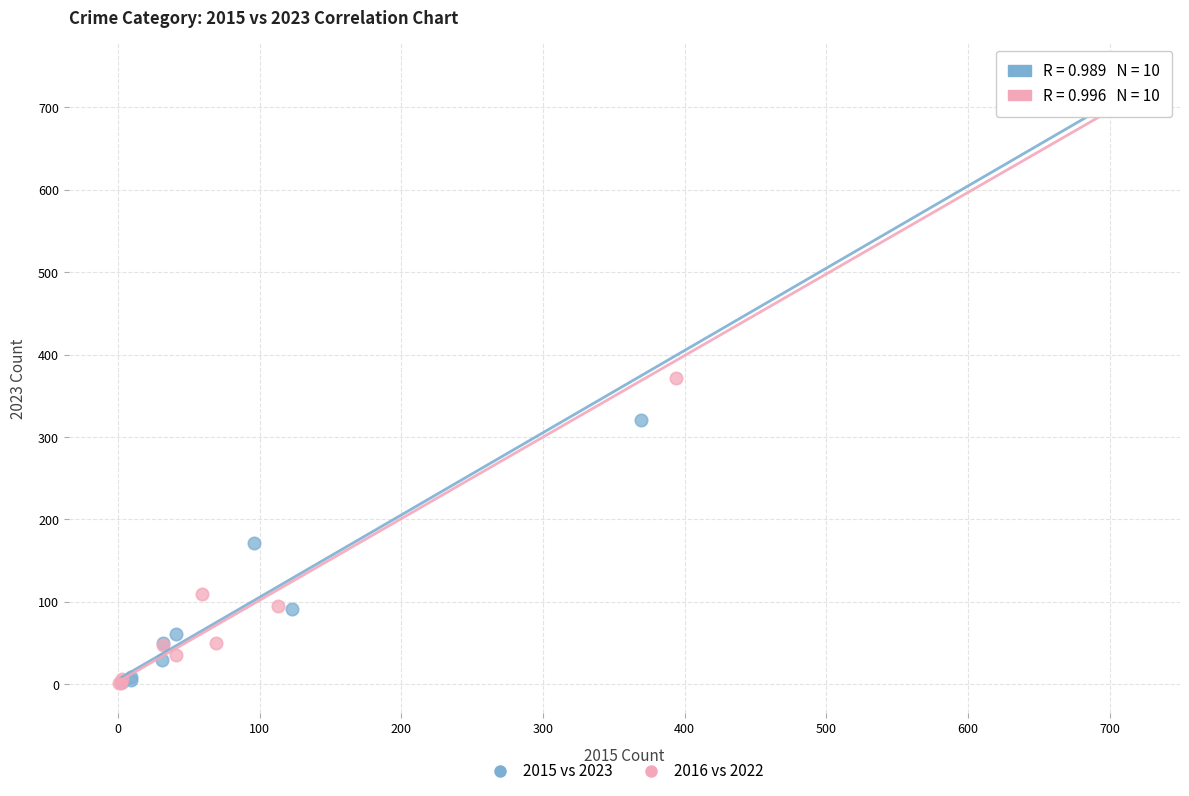

Which series has the largest Y range (max minus min)?

2015 vs 2023